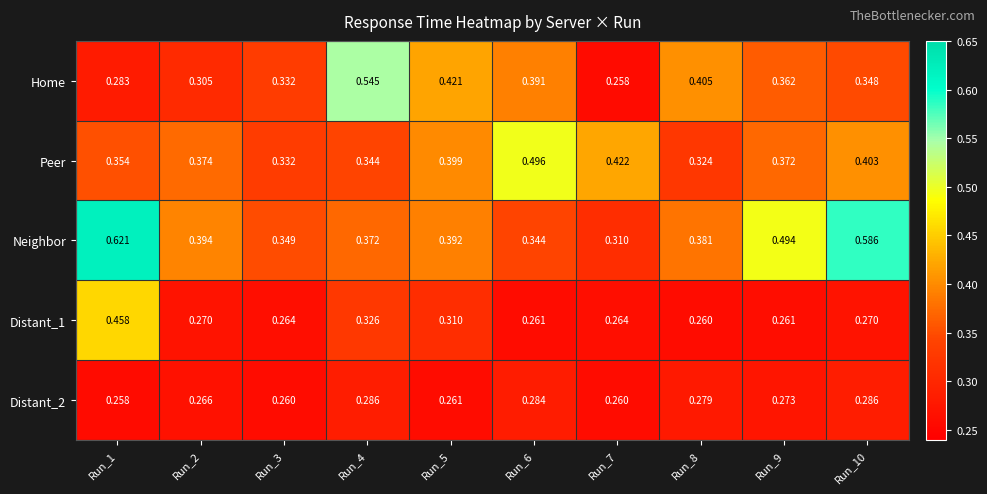

Is the value of Distant_1 at Run_2 greater than the value of Distant_2 at Run_4?

No